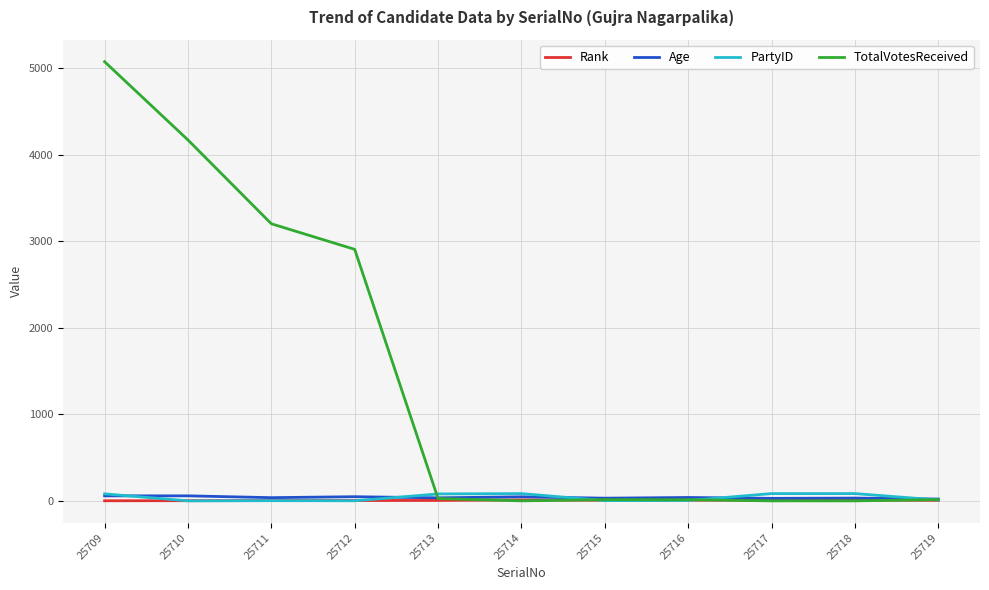

Which series changed the most between 25711 and 25717?

TotalVotesReceived